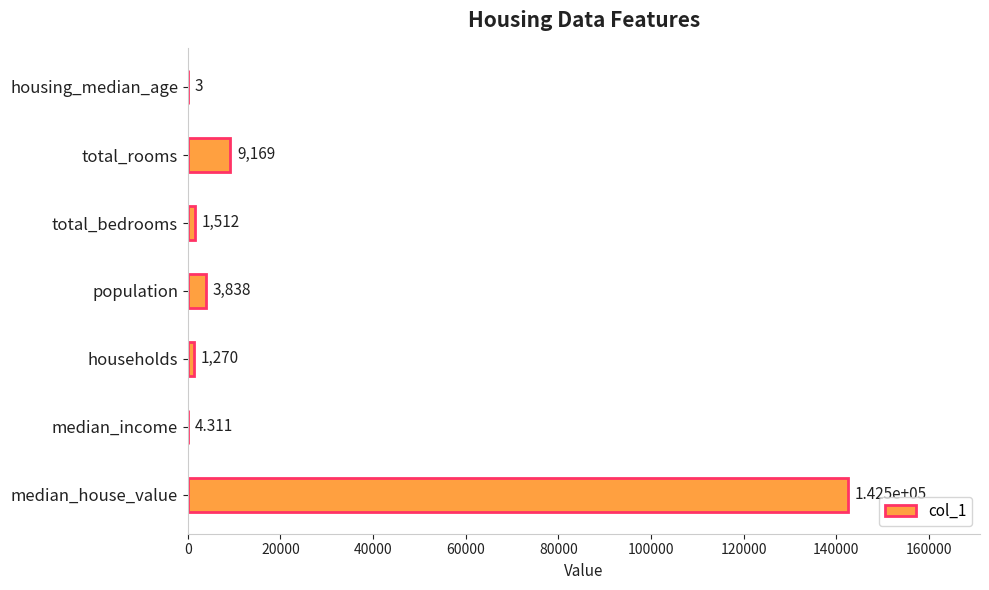

Which has a higher value, total_bedrooms or median_income?

total_bedrooms